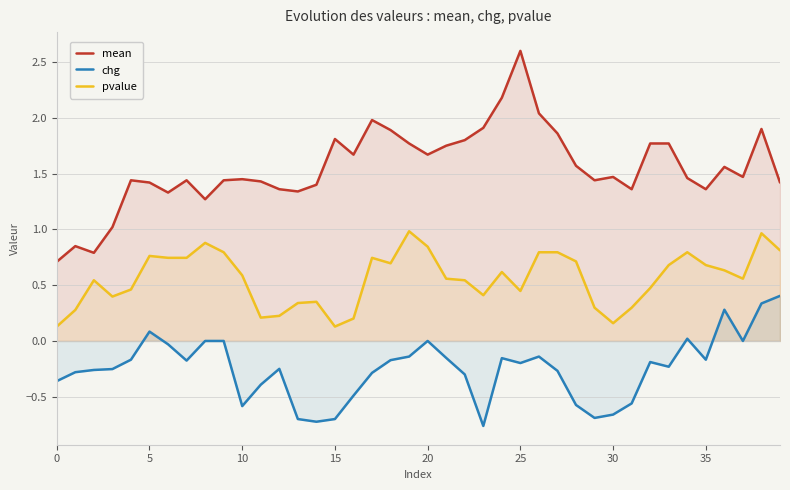

Which series has the widest spread of values?

mean